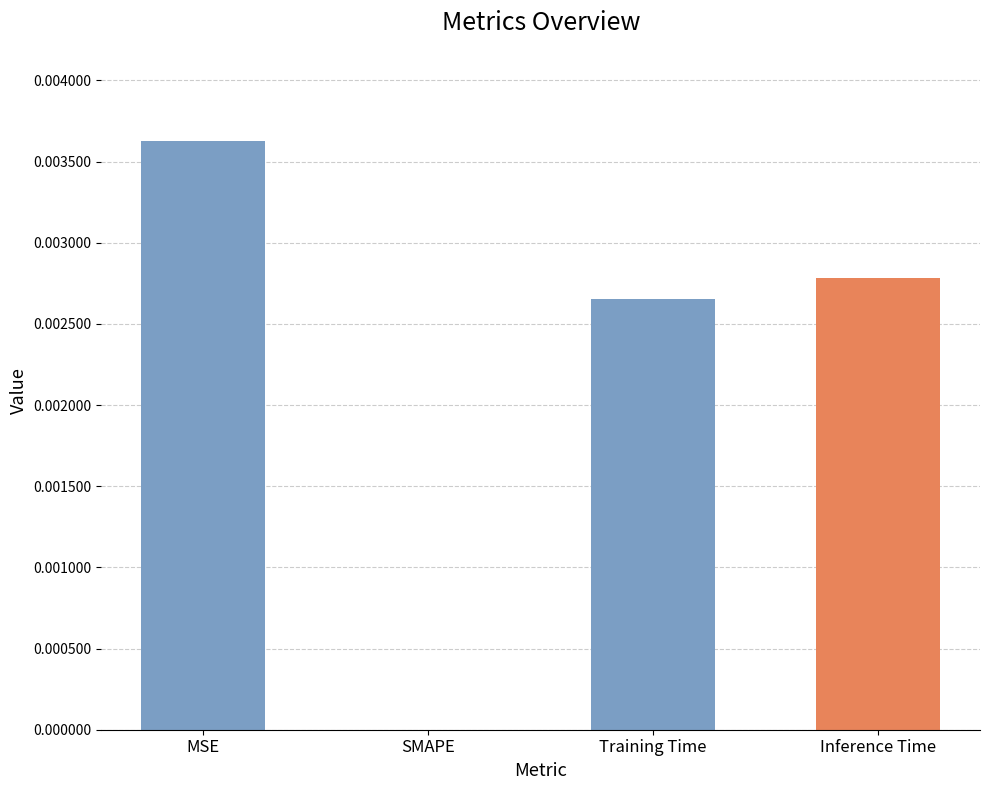

Which category has the highest value across all series?

MSE